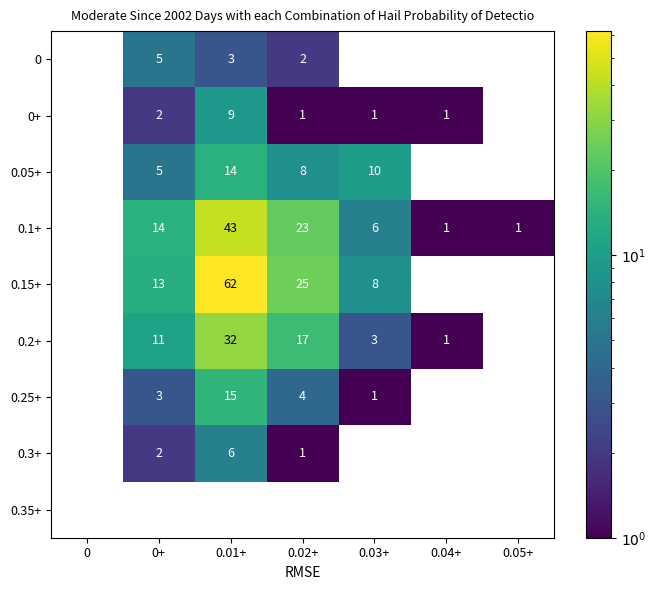

The value of 0+ at 0.05+ is 0. True or false?

True